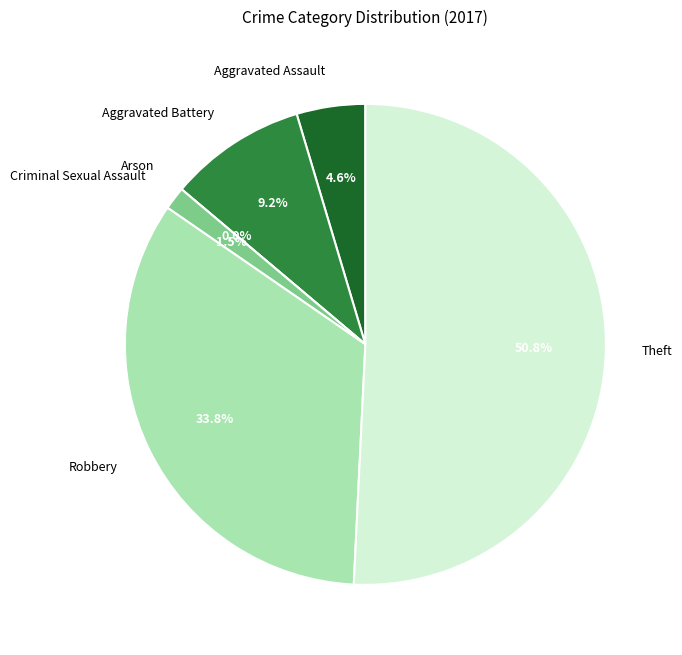

How many slices are in this pie chart?

6